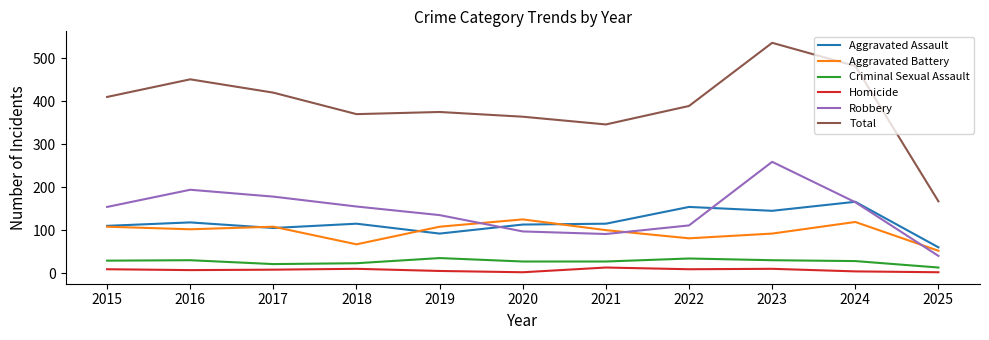

Between 2017 and 2018, which series saw the biggest shift?

Total